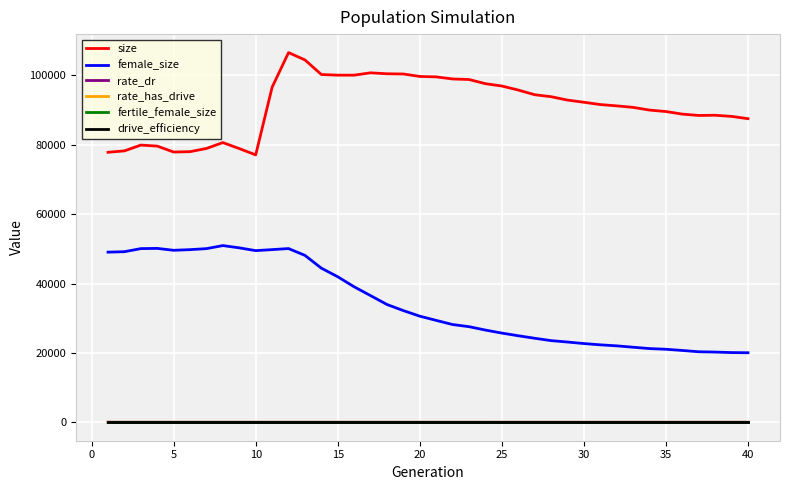

Count the rate_dr values in the range 0 to 1.

40